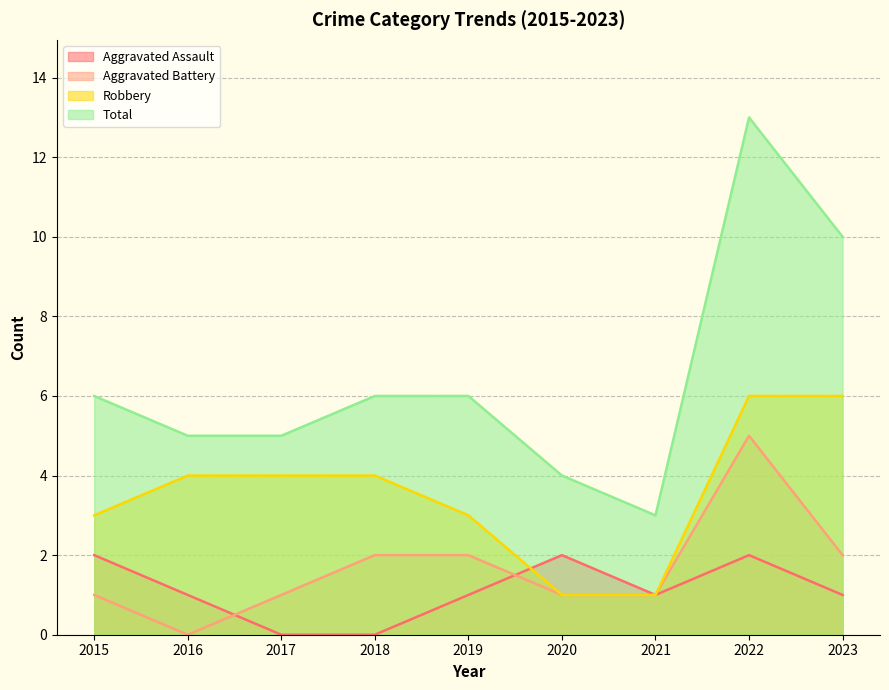

Which label corresponds to the smallest value in the chart?

2017